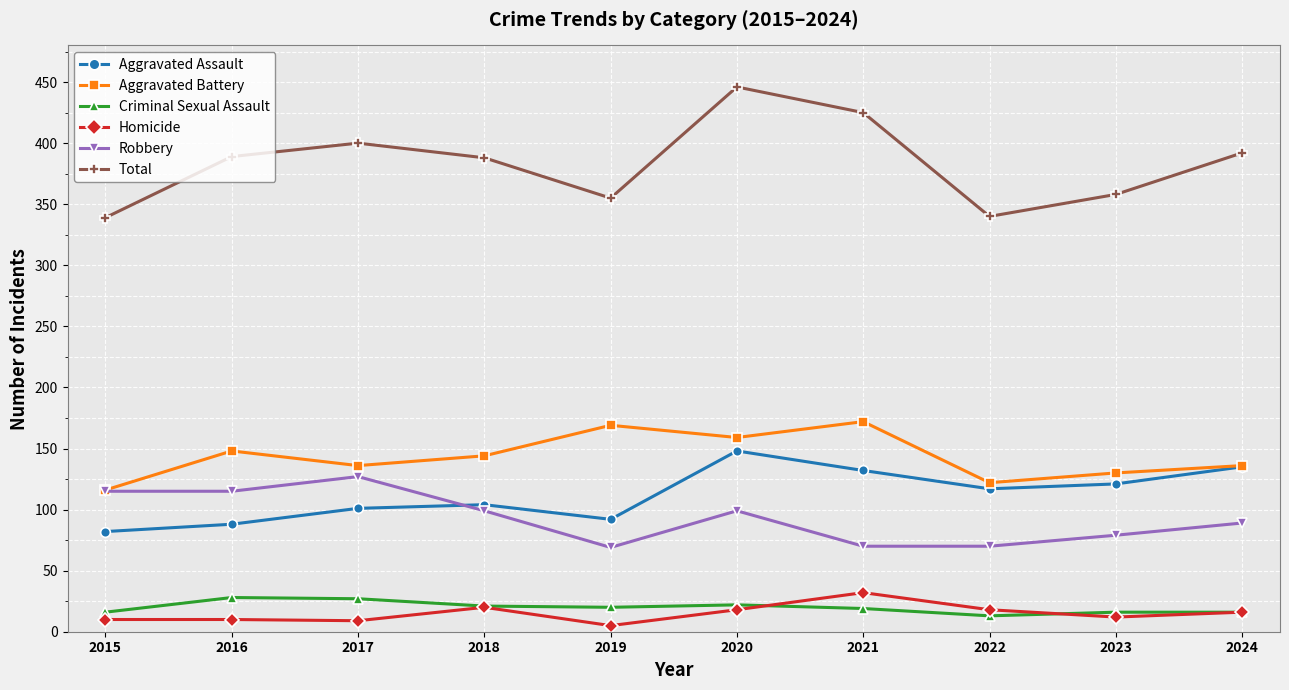

At which category does the chart reach its minimum across all series?

2019